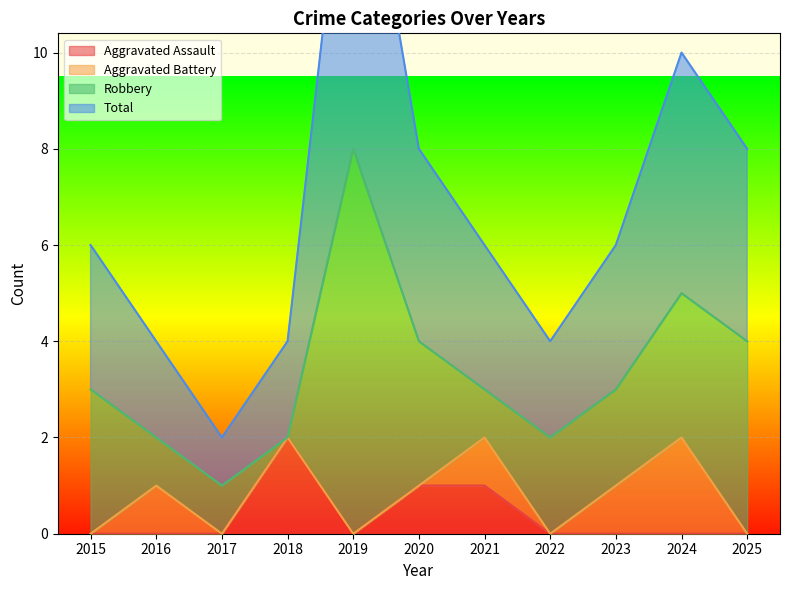

What is the sum of the Aggravated Assault values at 2018 and 2023?

2